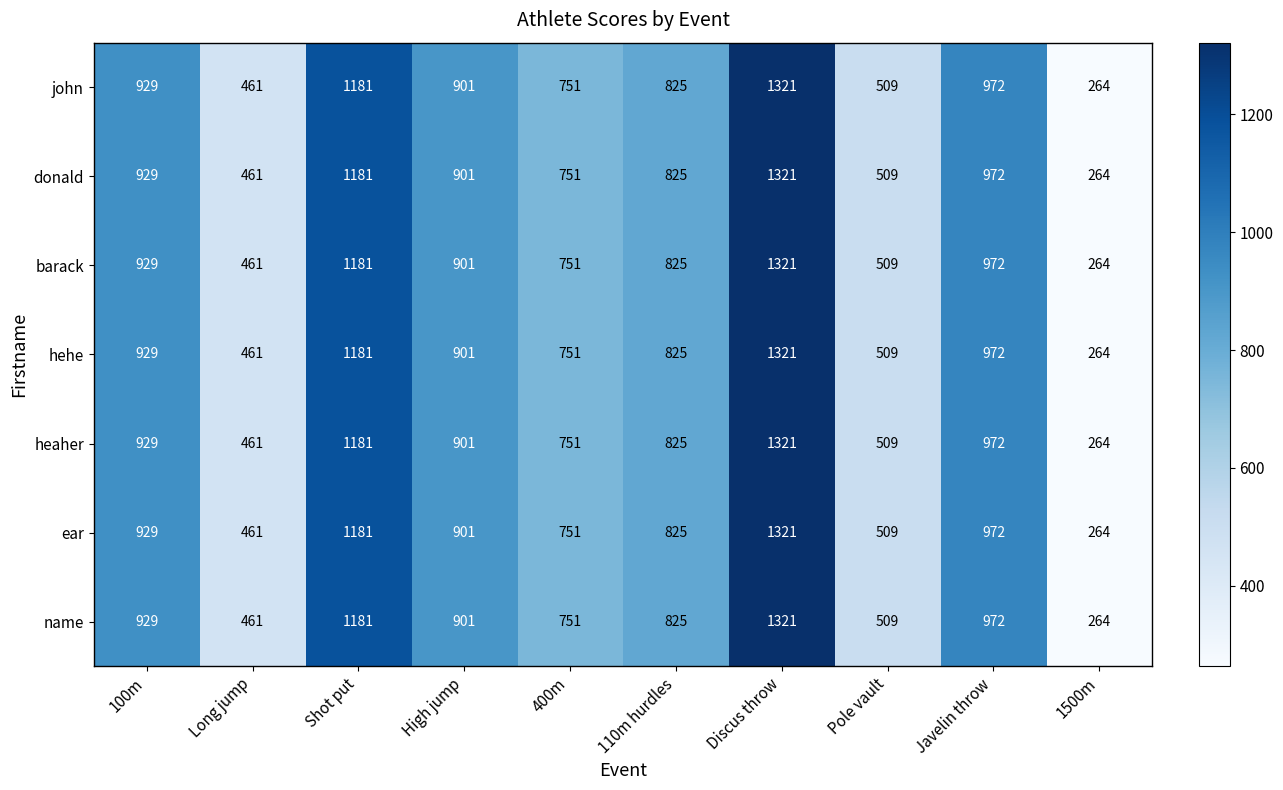

At which category is the sum across all series the highest?

Discus throw